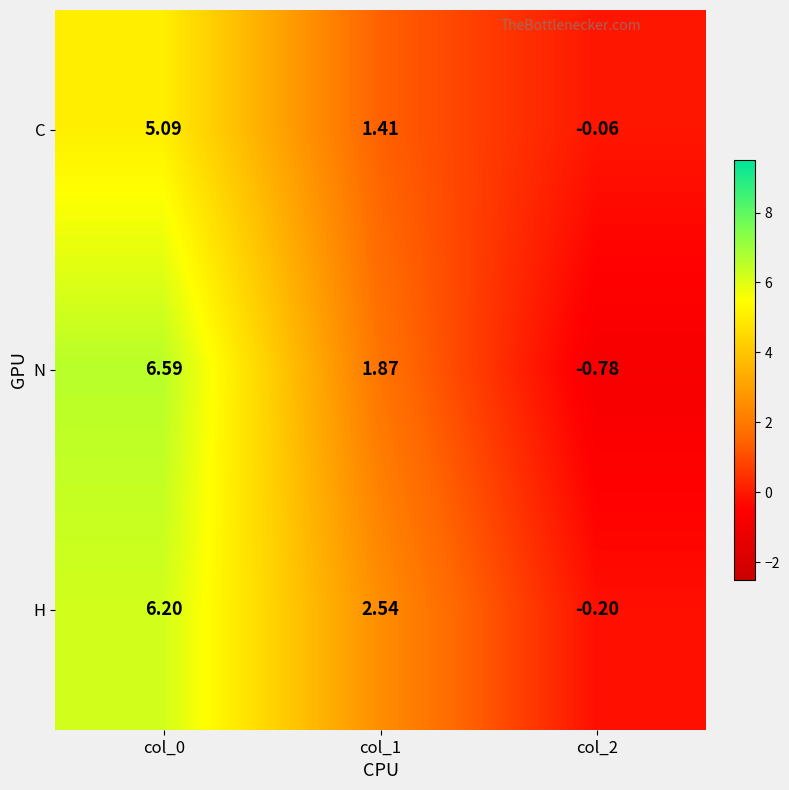

Between col_0 and col_2, which series saw the biggest shift?

N